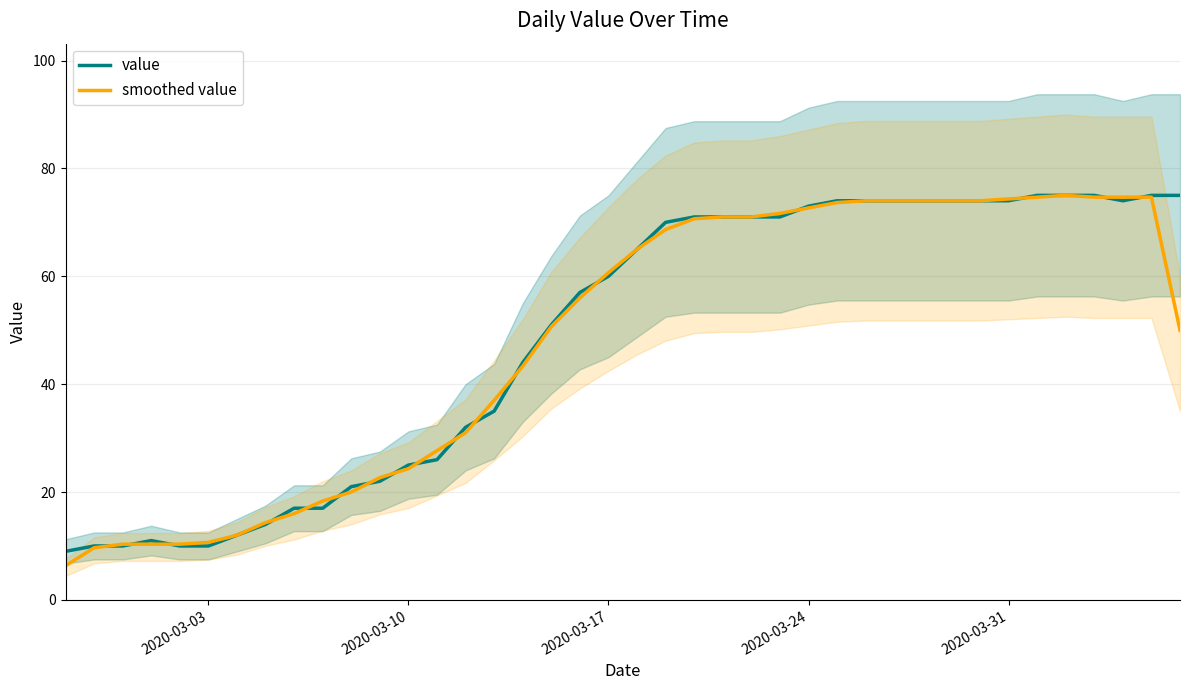

The smoothed value series shows 32.0 at 2020-03-10. True or false?

False